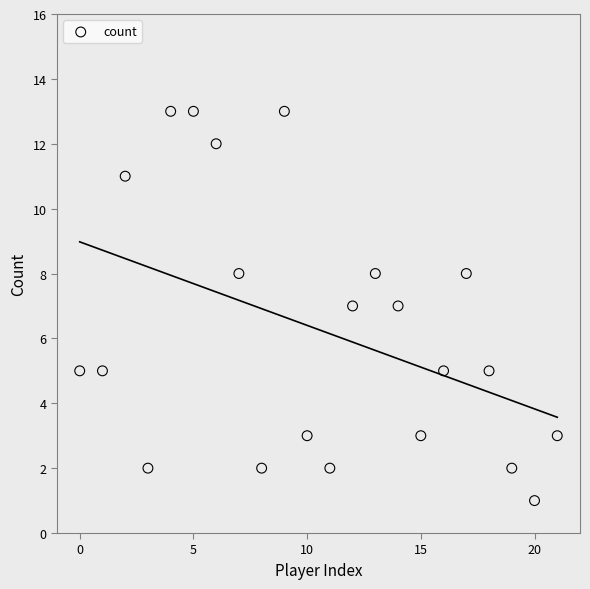

What is the range of Y values (max minus min)?

12